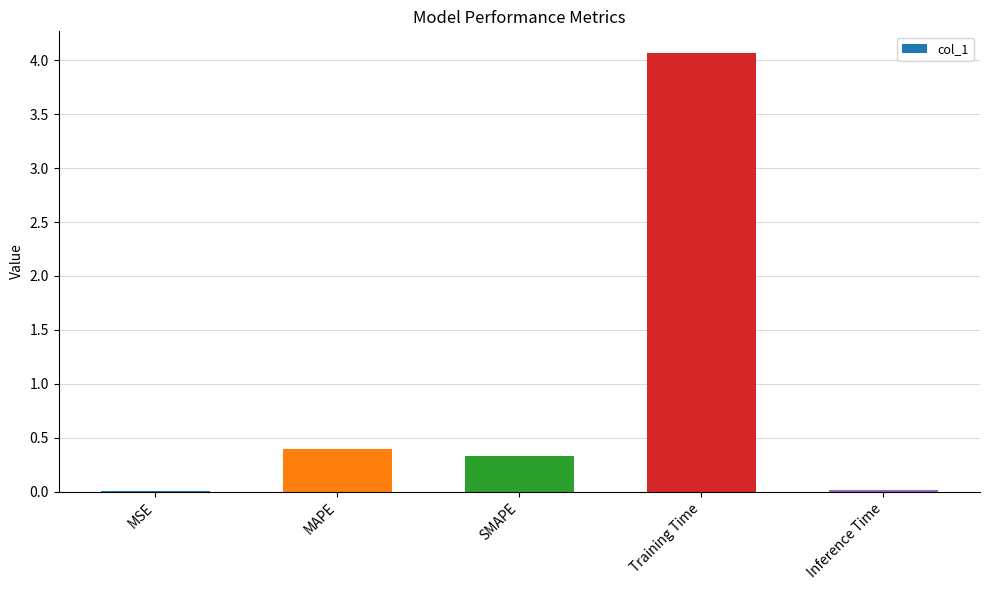

What is the difference between the values at Inference Time and Training Time?

4.0